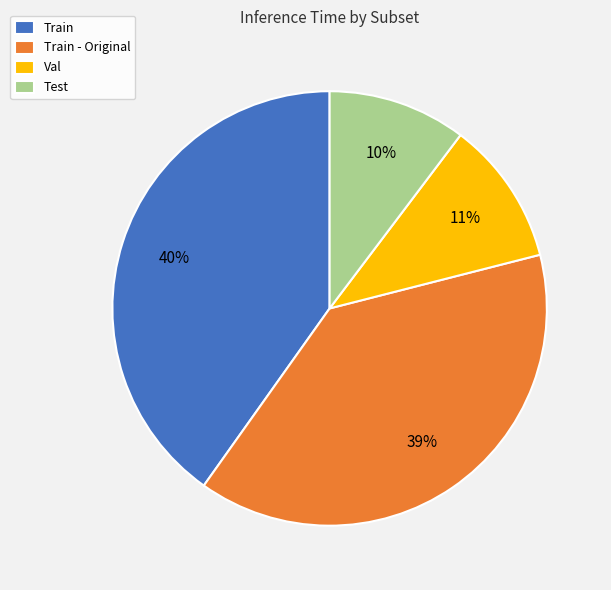

True or false: Train accounts for 40% of the total.

True